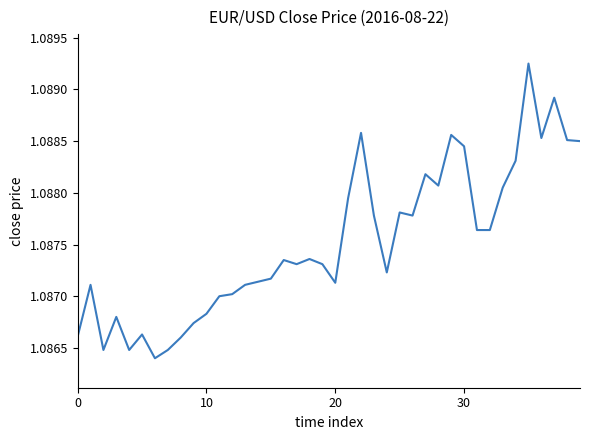

Does the chart have visible grid lines?

No